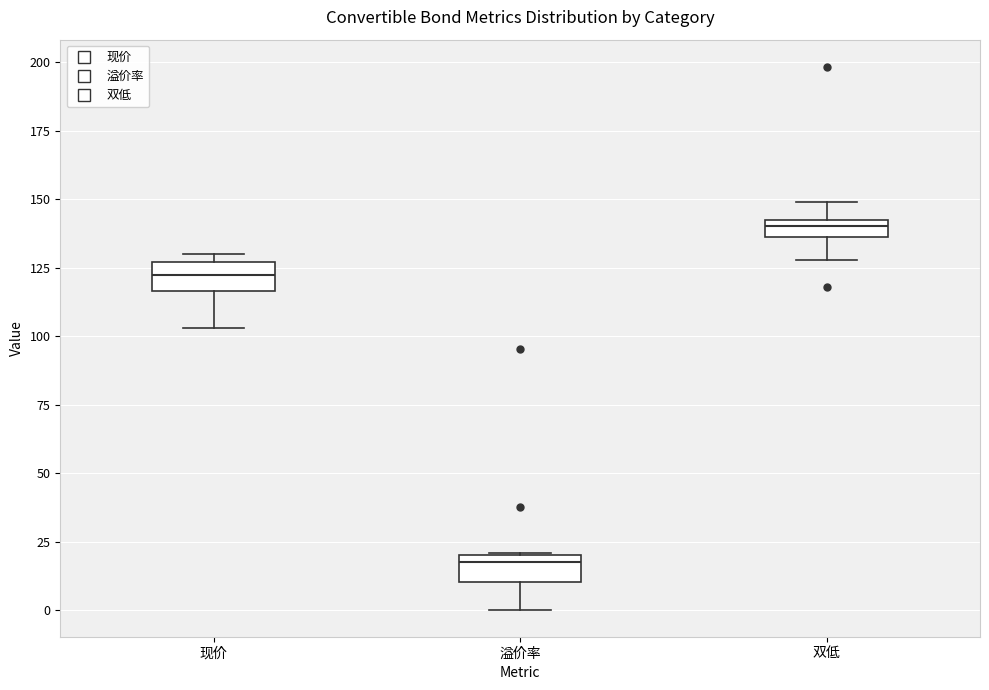

Where is the upper edge of the box for 溢价率 on the y-axis? The values are not printed on the chart, so give them approximately, as read against the axis.

20